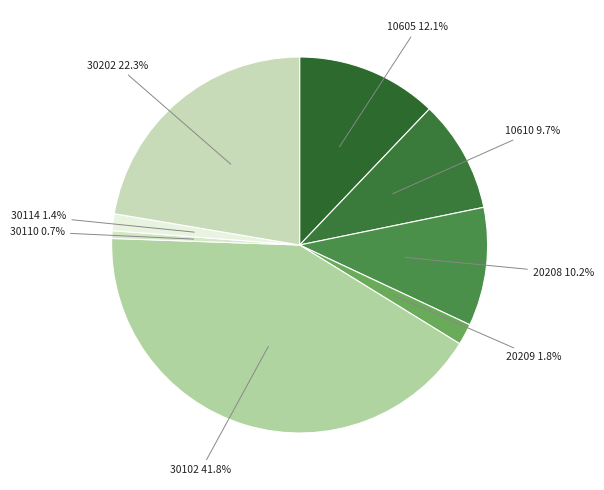

Combined, do 10610 9.7% and 20208 10.2% account for over 50%?

No